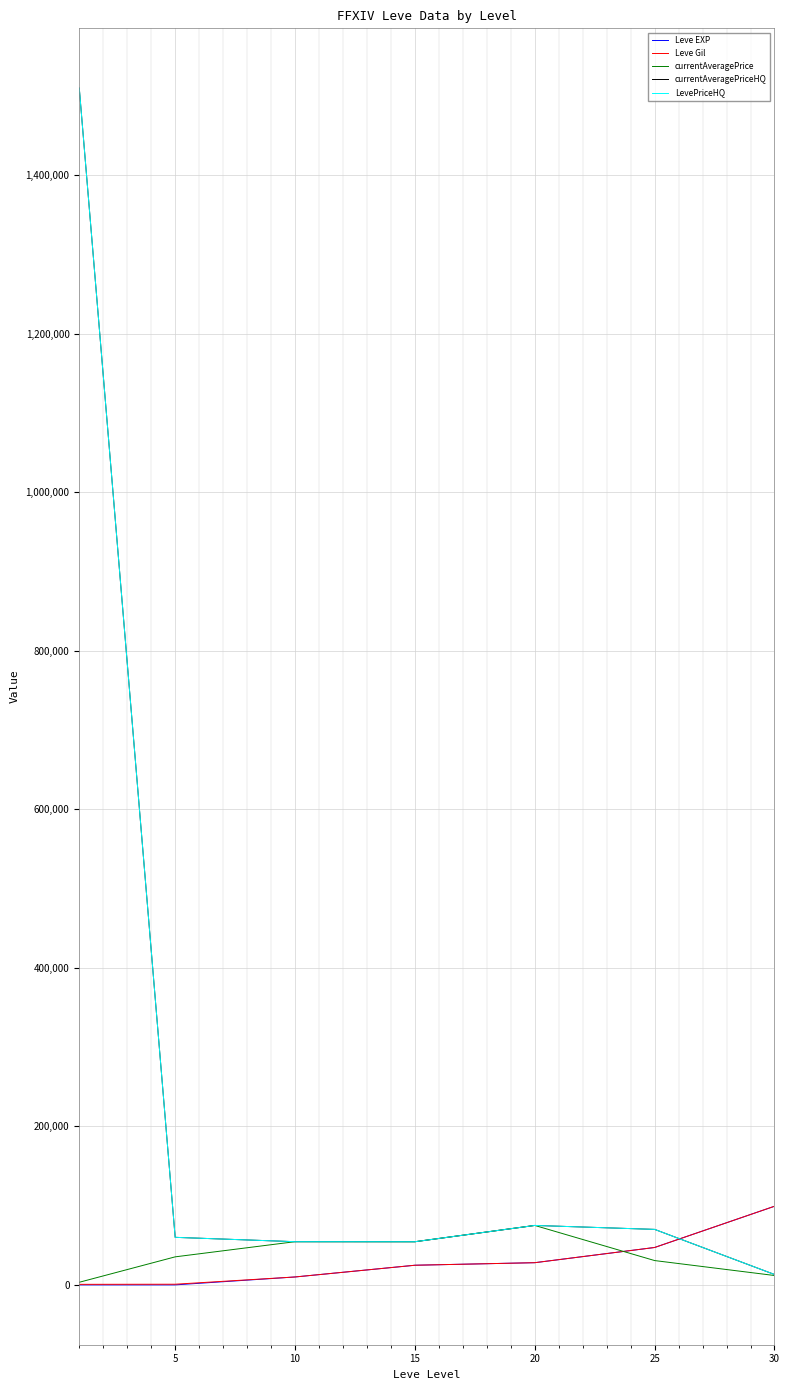

Is this an area chart (filled region under the line)?

No